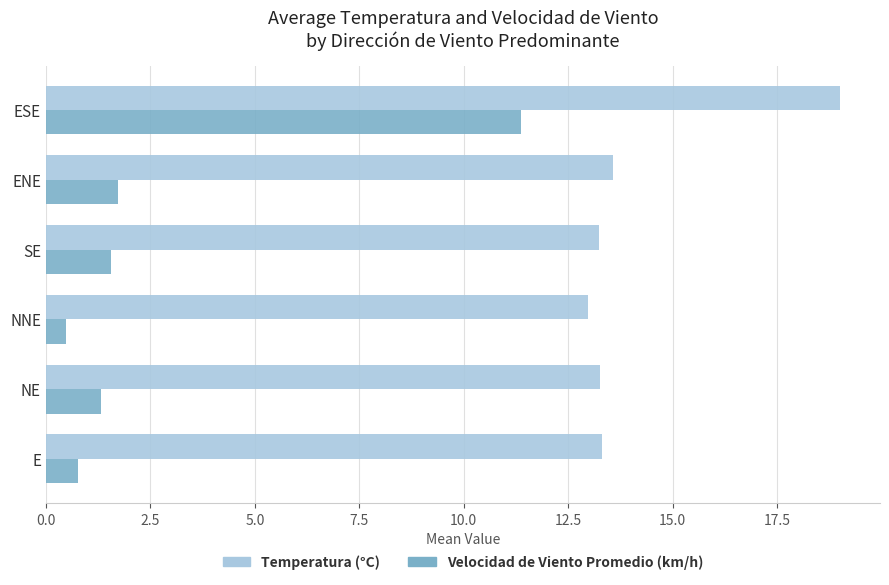

What is the spread (max minus min) of values at NE?

11.9